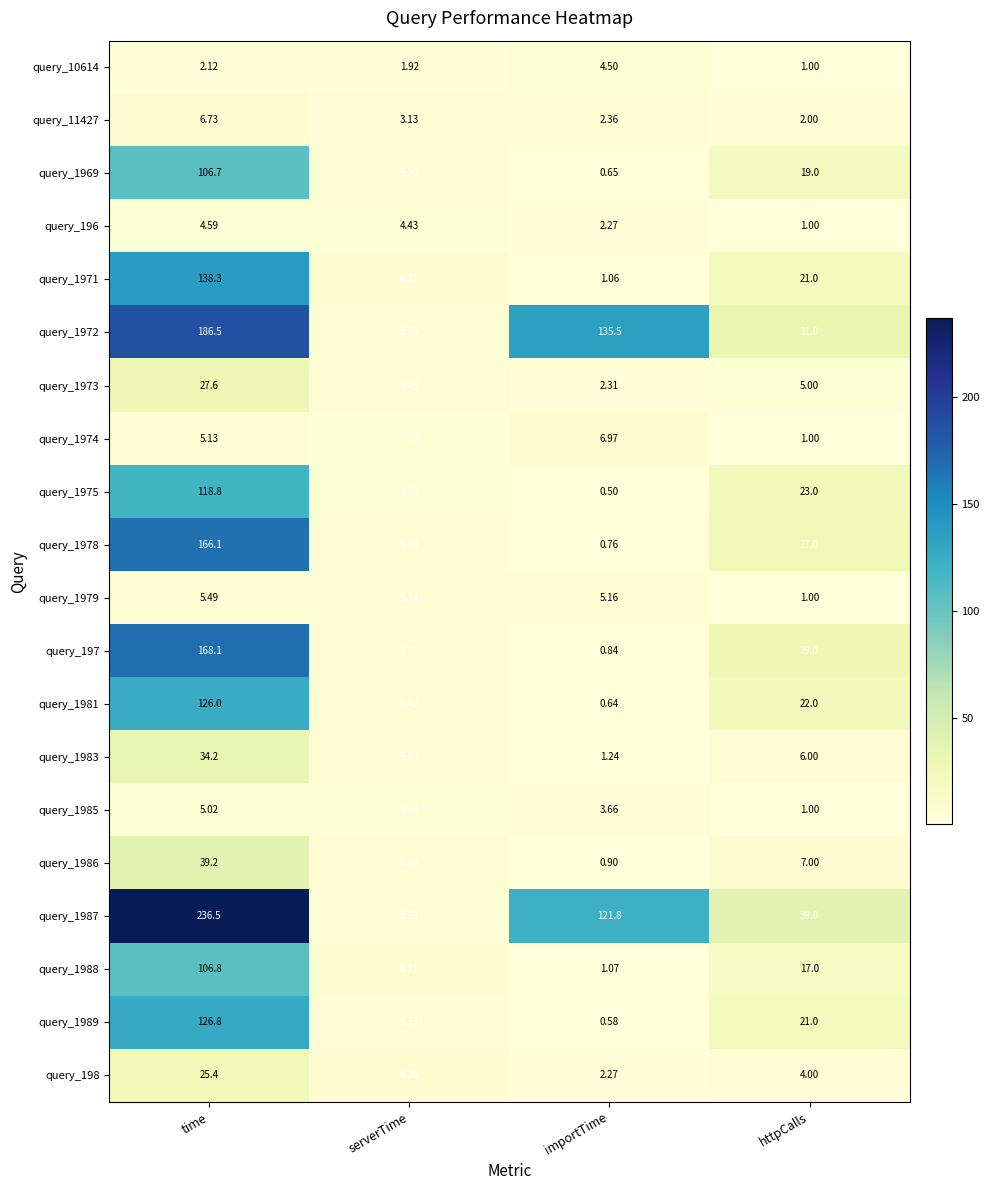

List the labels in order of query_1979 value, largest first.

time, serverTime, importTime, httpCalls